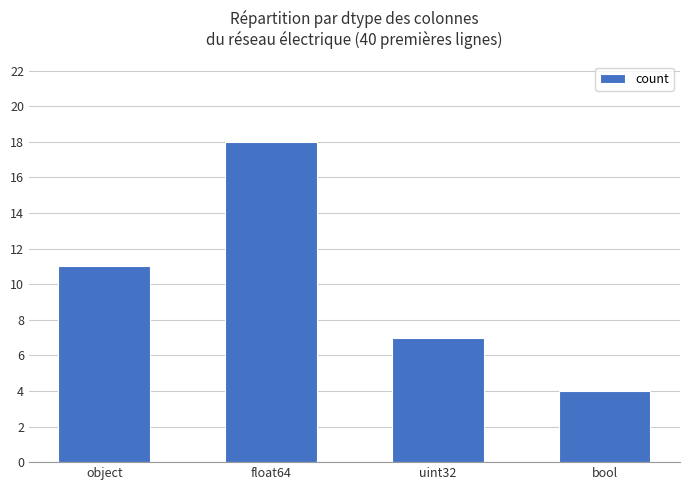

Count the values in the range 7 to 18.

3